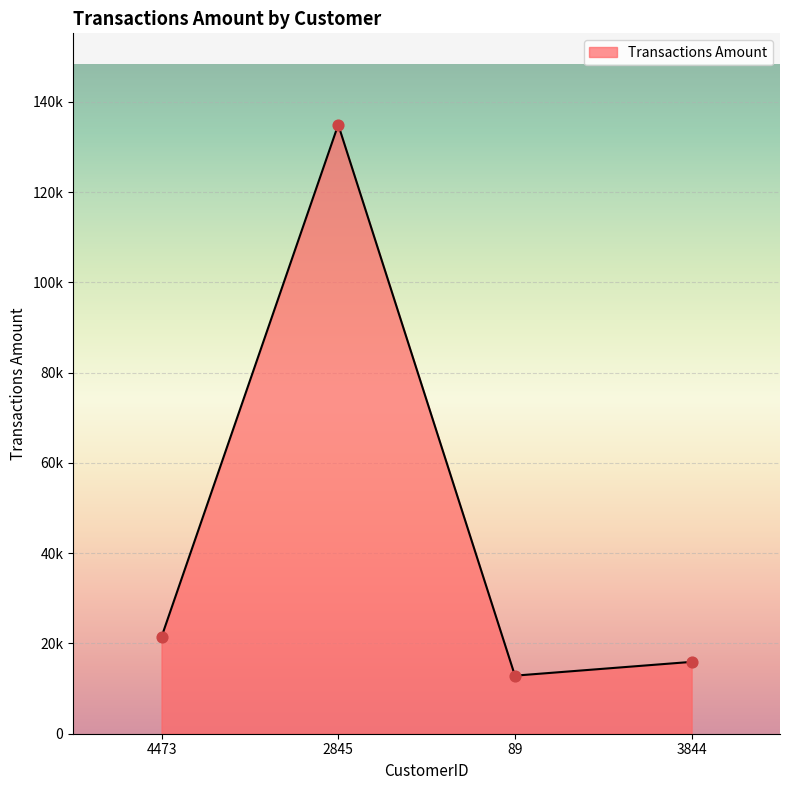

Between 4473 and 89, which is larger?

4473